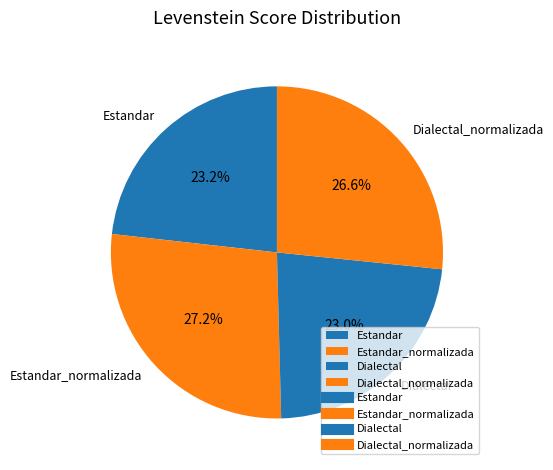

Combined, do Dialectal_normalizada and Estandar_normalizada account for over 50%?

Yes